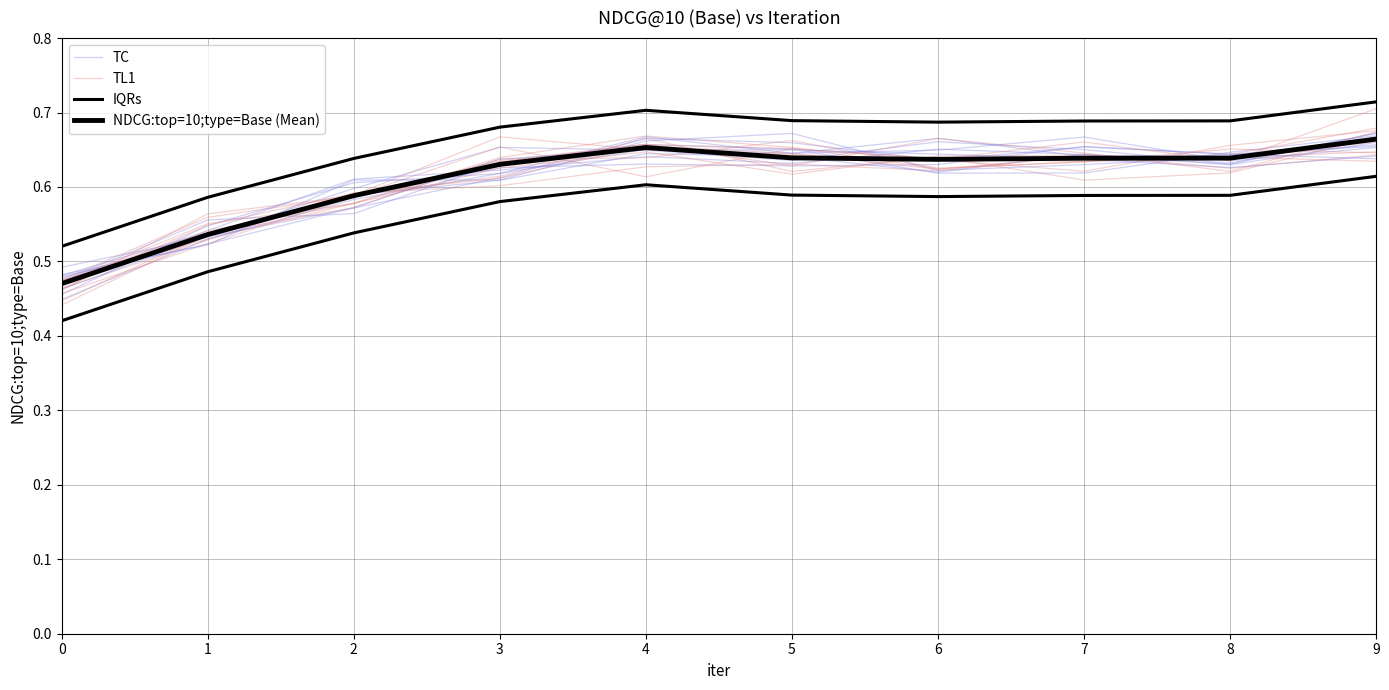

Does the chart display data point markers on the line(s)?

No